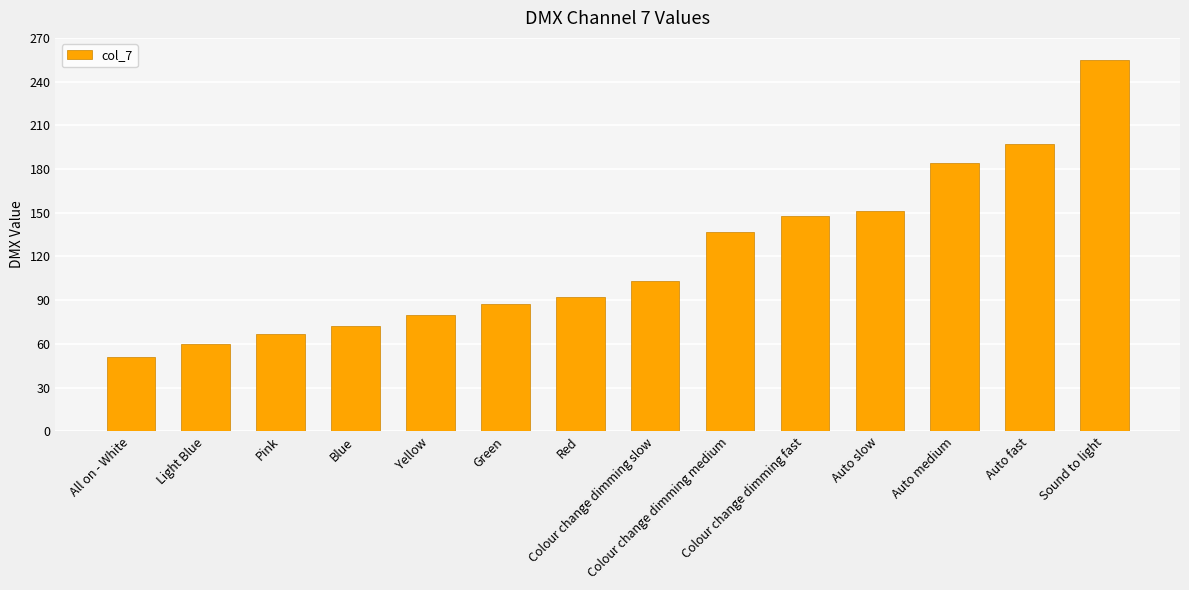

What is the smallest value displayed?

51